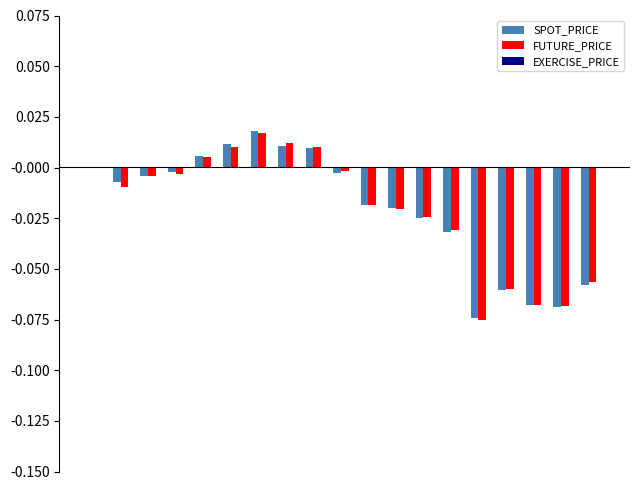

How many data points does each series have?

19